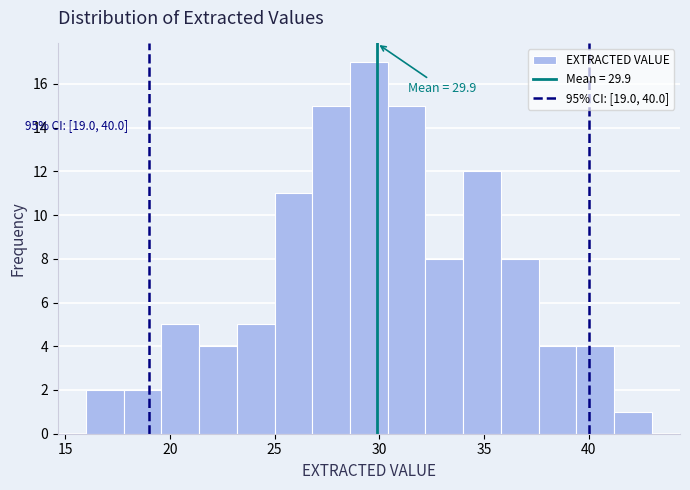

Around what value on the x-axis is the tallest bar? Give the approximate position of its centre, as read against the axis.

29.5